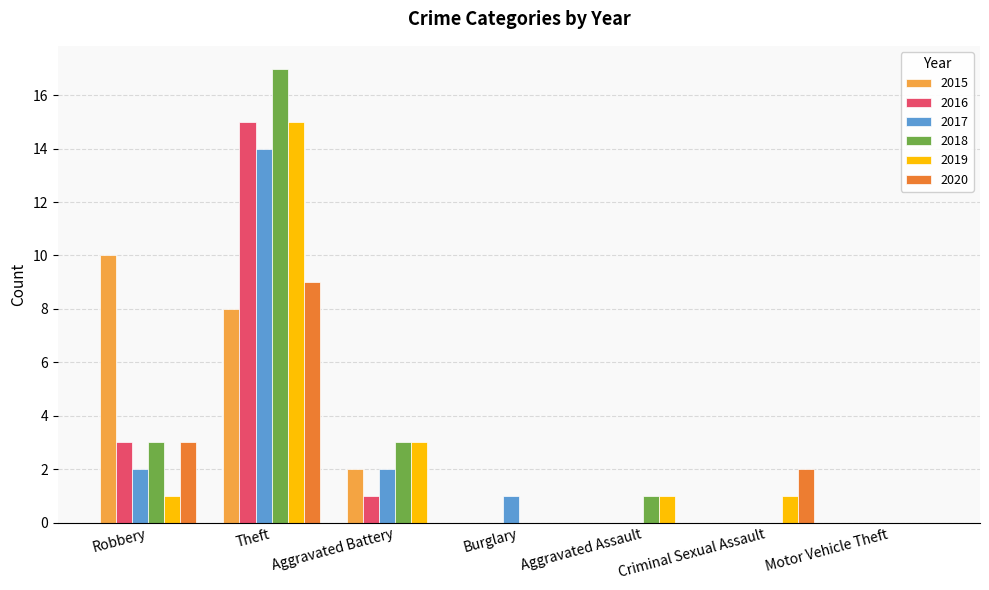

What are all the series names shown in the legend?

2015, 2016, 2017, 2018, 2019, 2020